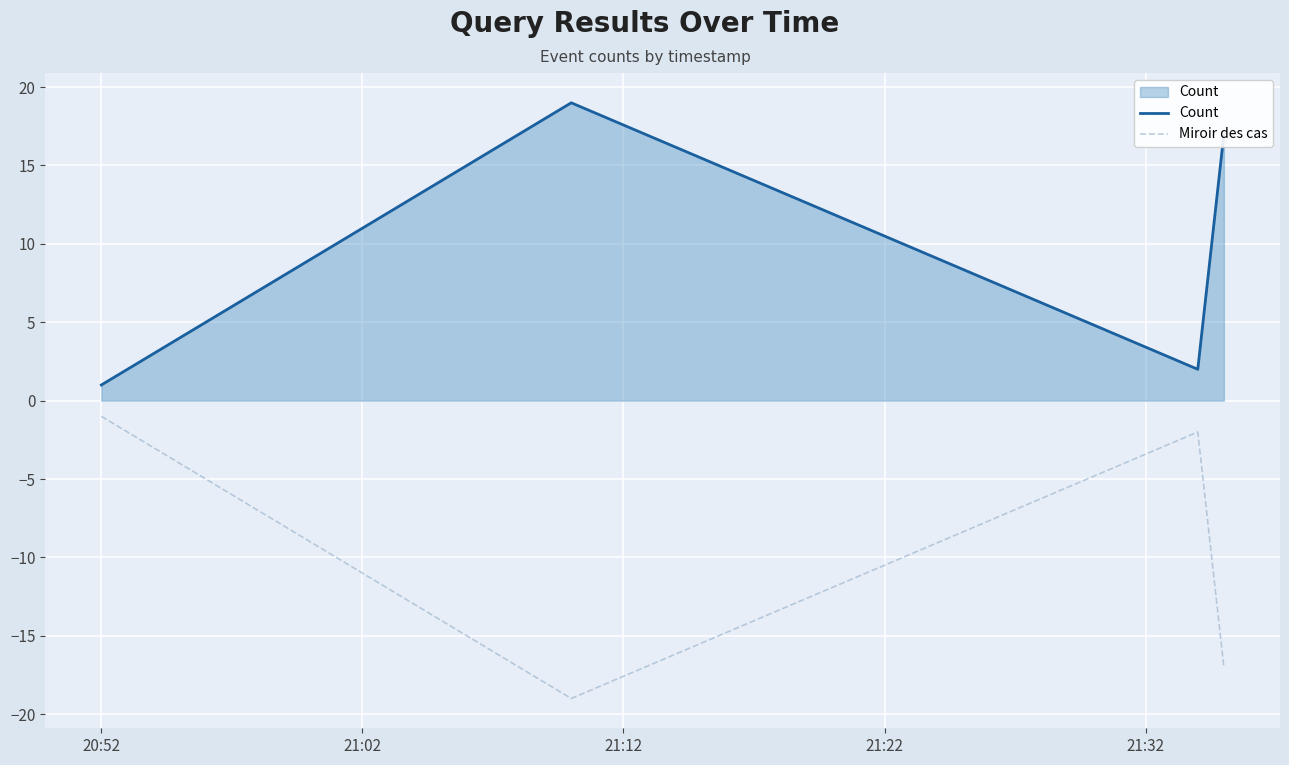

What is the difference between the maximum and minimum values in the Miroir des cas series?

18